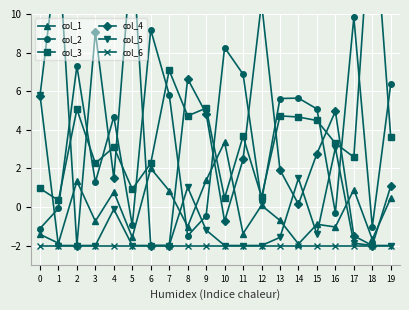

Where is the first local minimum for col_4?

2